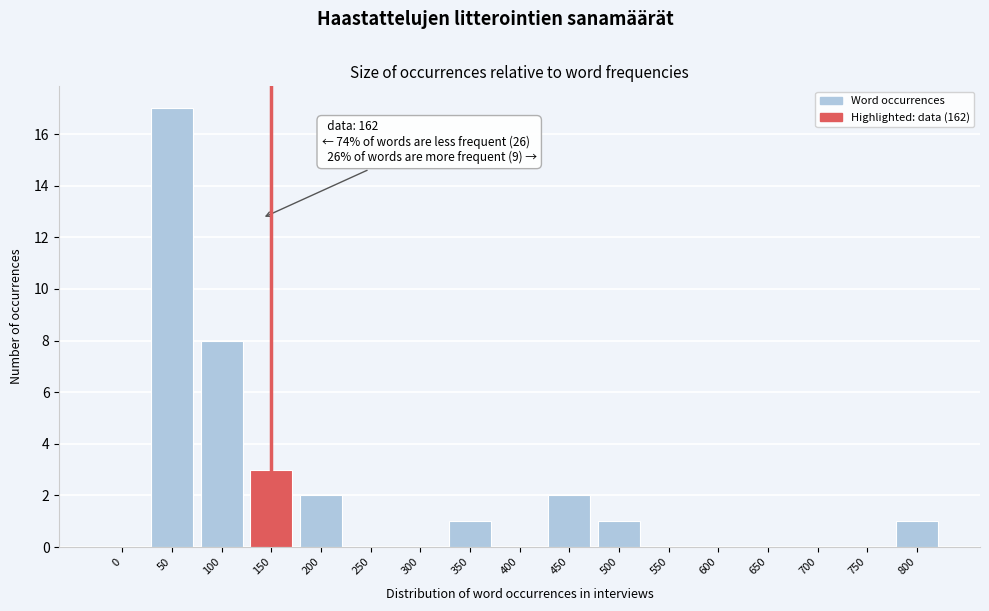

Reading left to right, list all the values displayed in this chart.

0=0	50=17	100=8	150=3	200=2	250=0	300=0	350=1	400=0	450=2	500=1	550=0	600=0	650=0	700=0	750=0	800=1